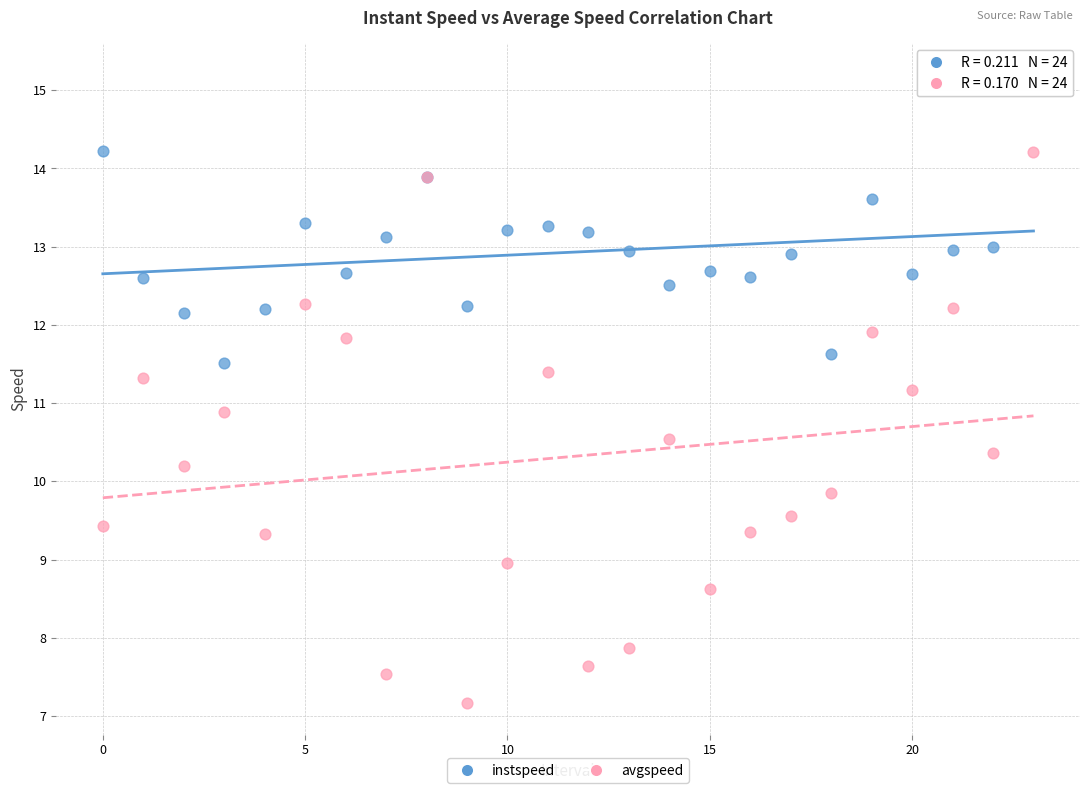

Which series contains the highest Y value?

instspeed